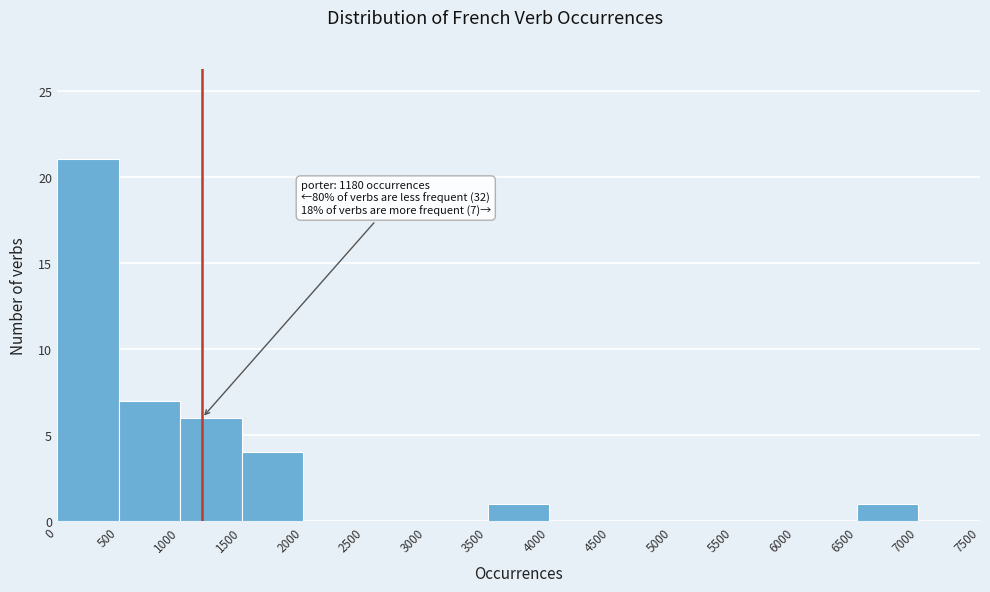

Over which range of the x-axis is the bar tallest?

0 to 500